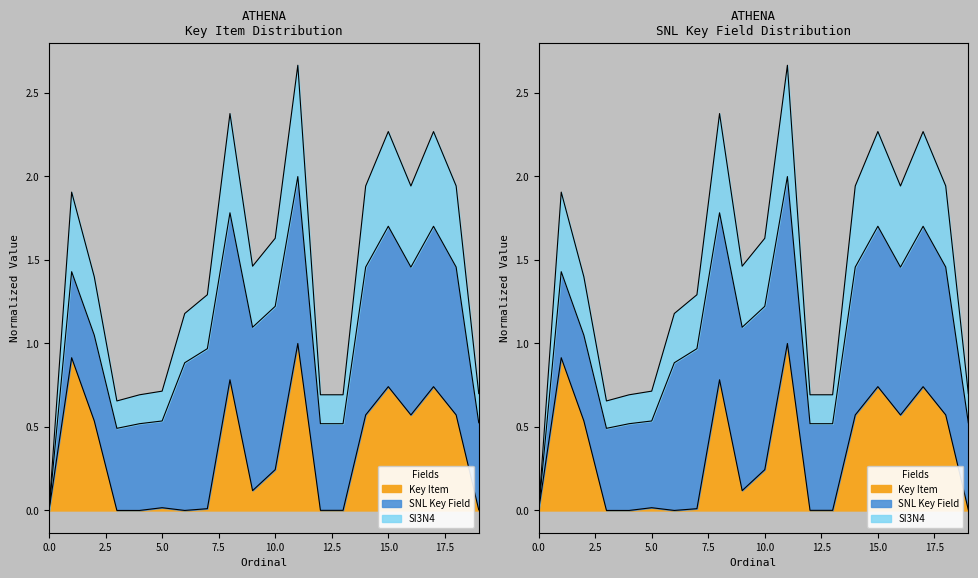

The chart shows a value of 0.0 at 5. True or false?

False